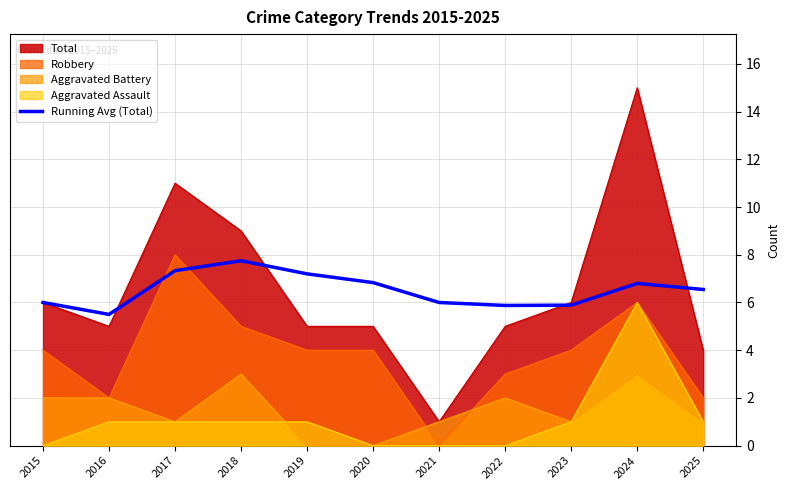

Which has a higher value, 2016 or 2019?

2019